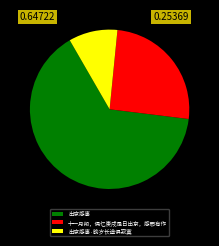

Does 出京感事 represent more than half of the total?

Yes